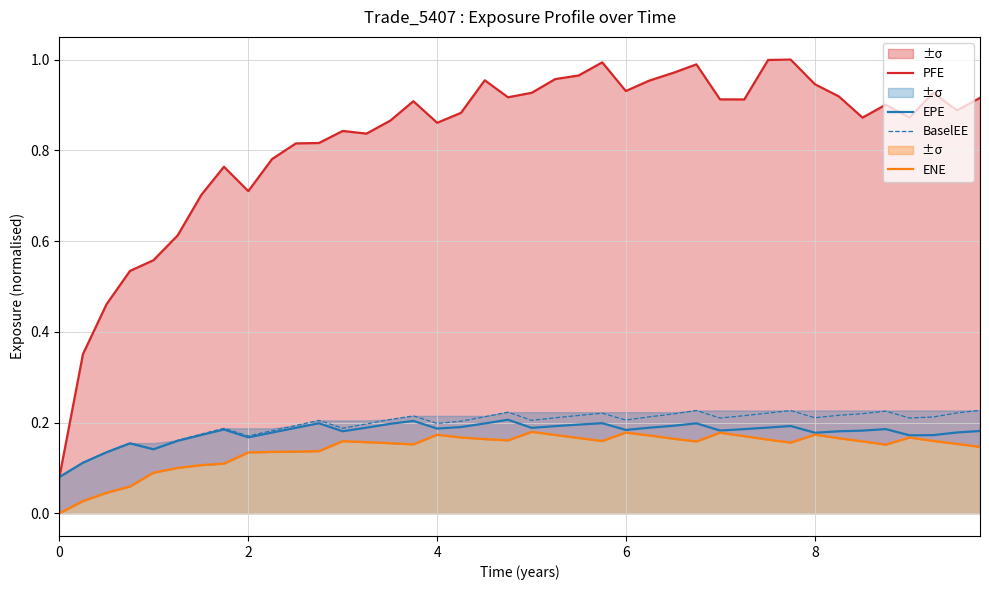

How many ENE values are between 0 and 1?

40